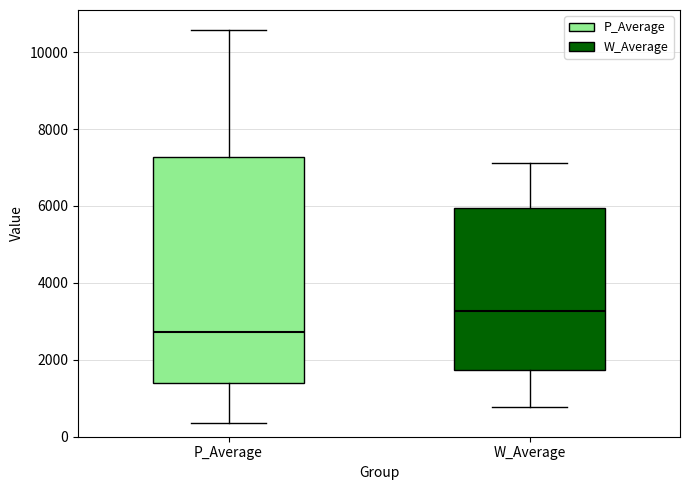

Which box has the lowest median line?

P_Average